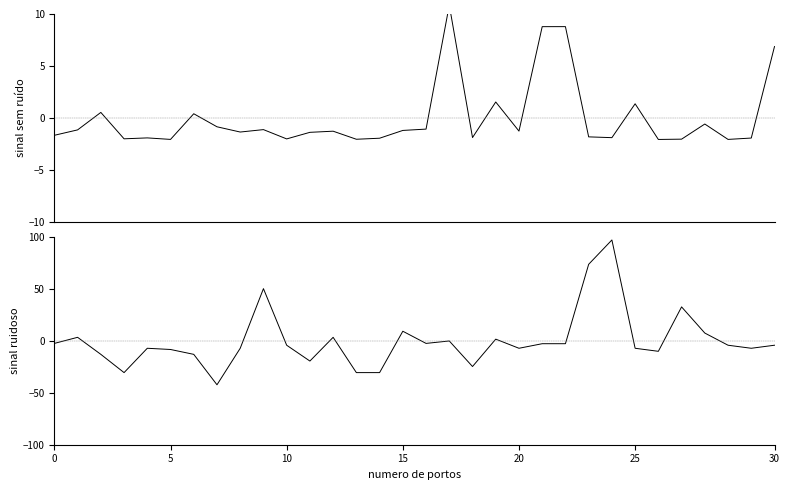

How many interior local peaks does the 最低票价 series have?

9